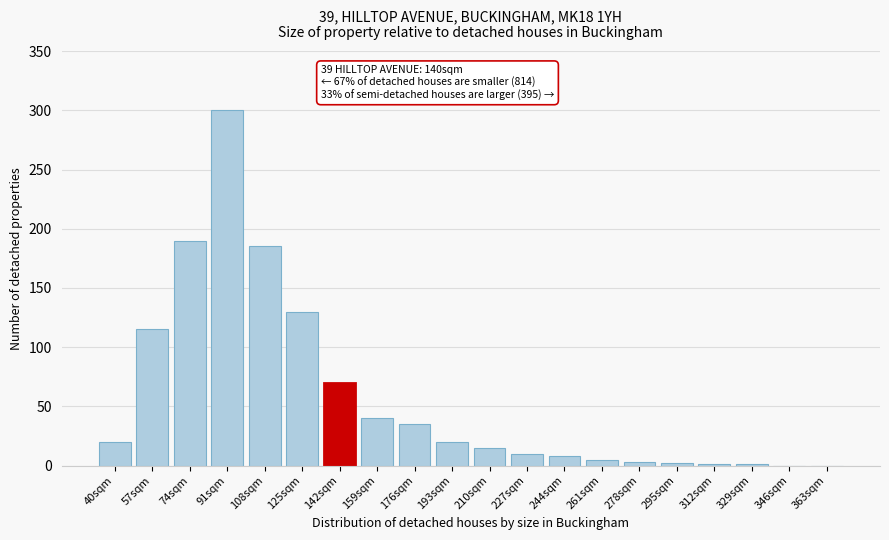

True or false: the data shows 15 at 210sqm.

True